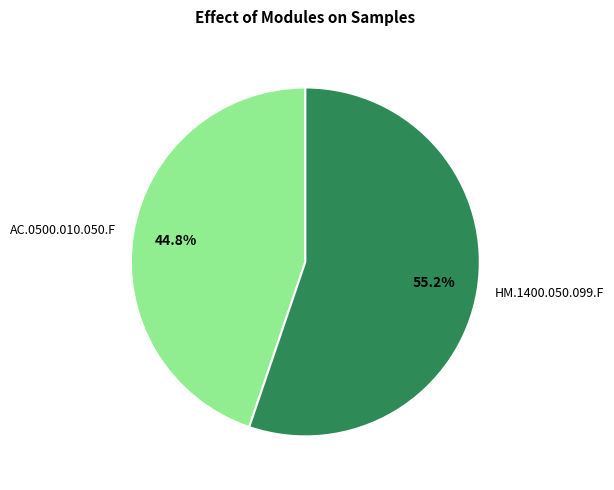

The HM.1400.050.099.F slice represents 55% of the pie. True or false?

True